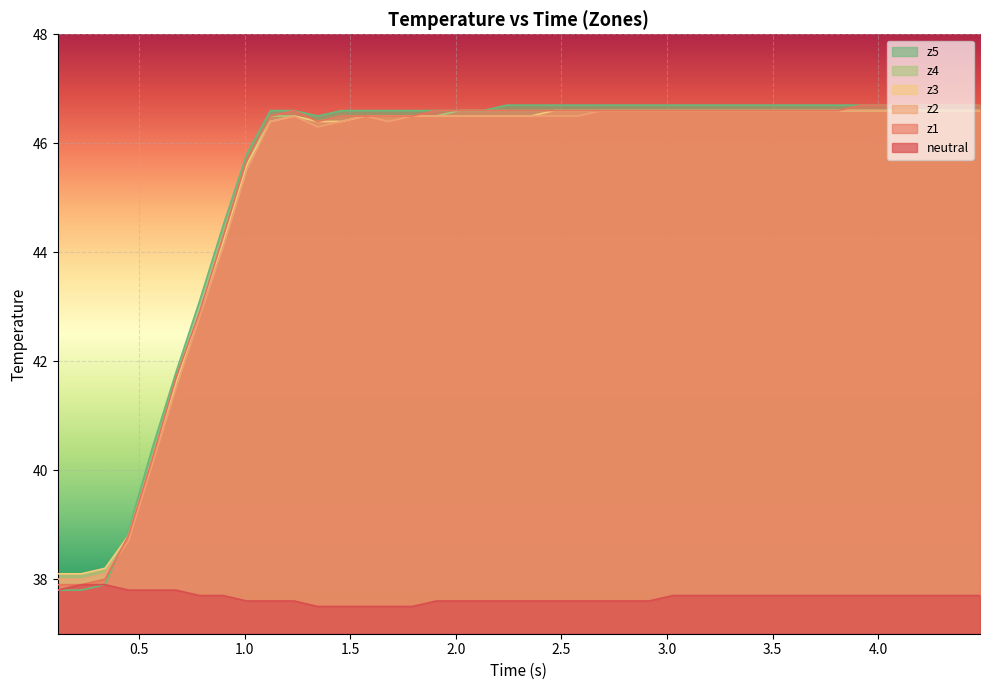

What is the greatest value displayed?

46.7